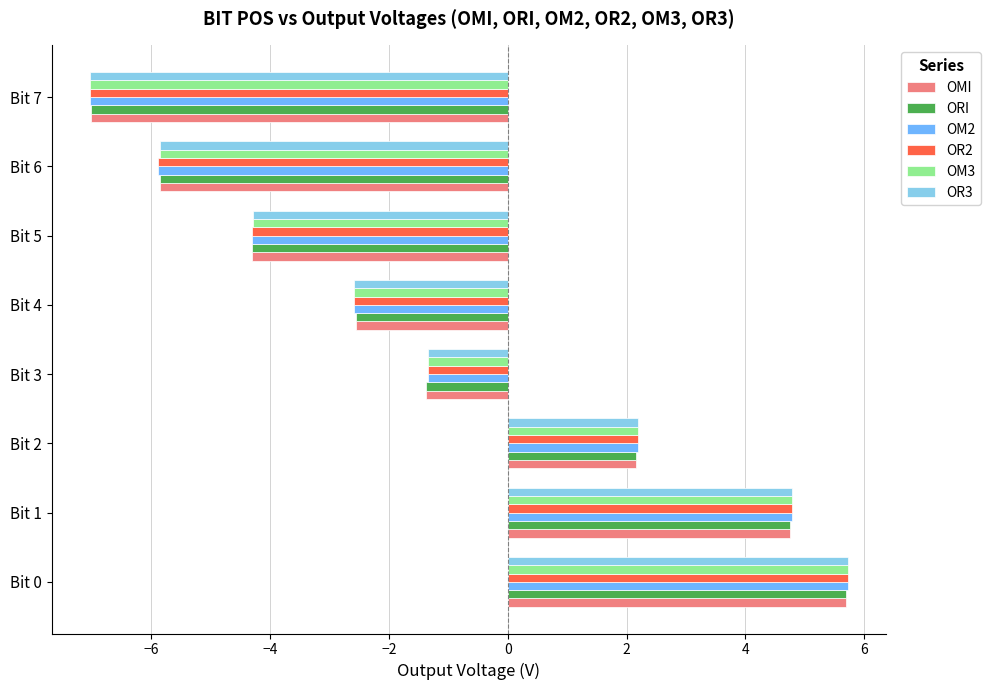

What is the smallest value displayed?

-7.0